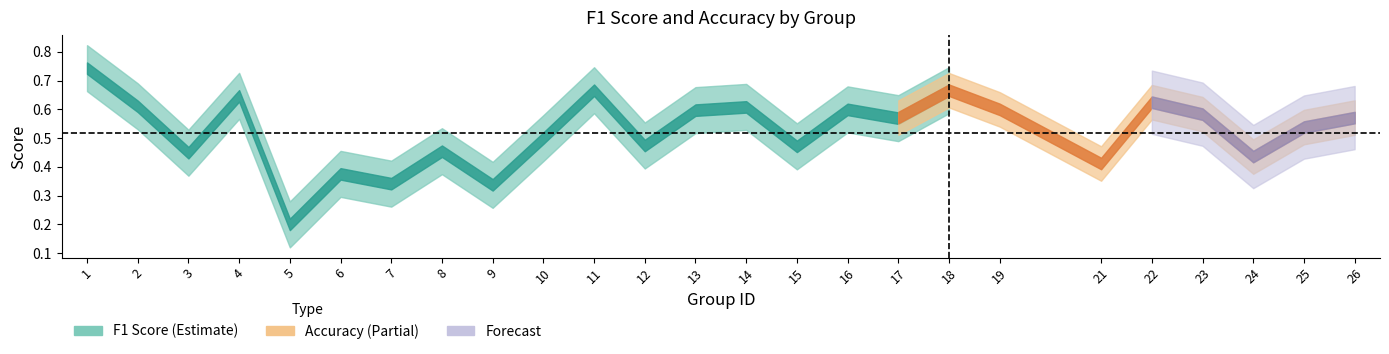

At which label does f1 reach its peak?

1